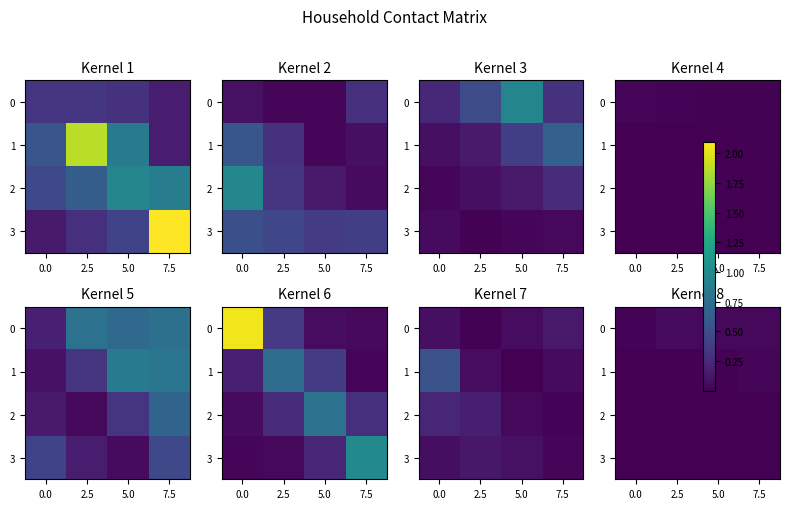

At which label is 2 closest to 0?

2.5